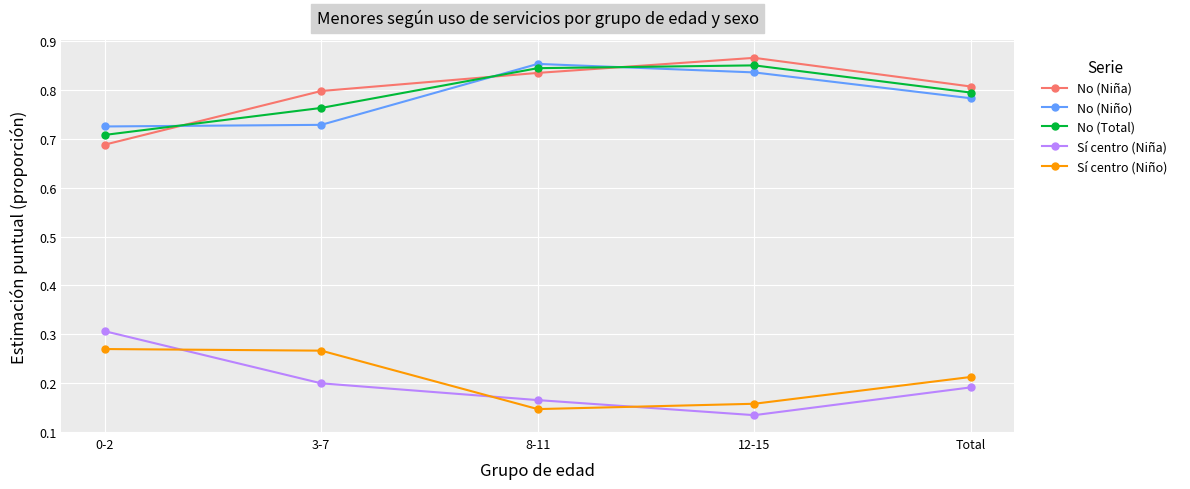

What is the label of the 1st point from the right?

Total